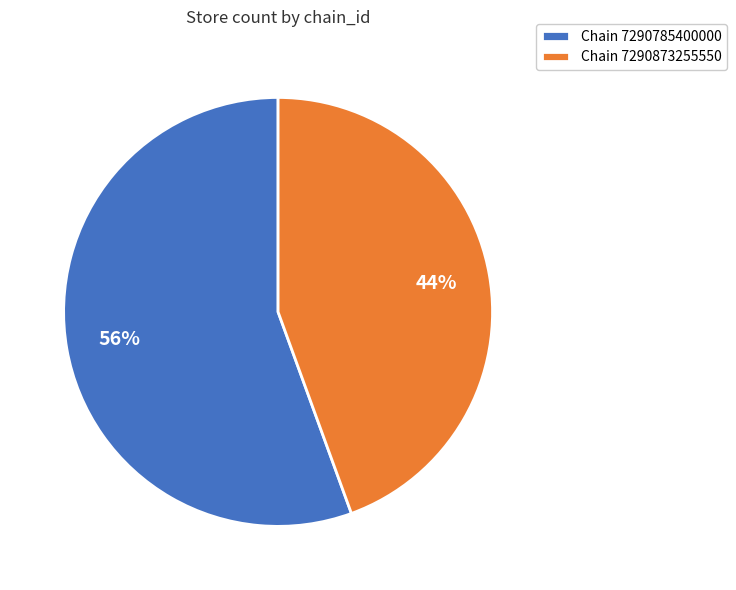

Do Chain 7290785400000 and Chain 7290873255550 together represent more than half of the pie?

Yes